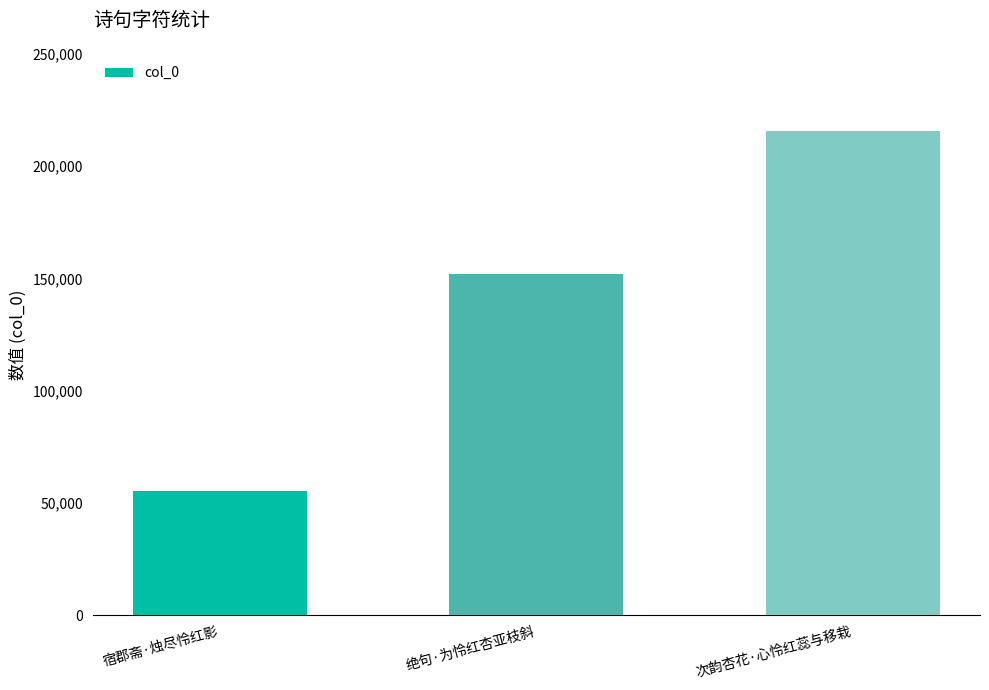

Which category has the lowest value across all series?

宿郡斋·烛尽怜红影